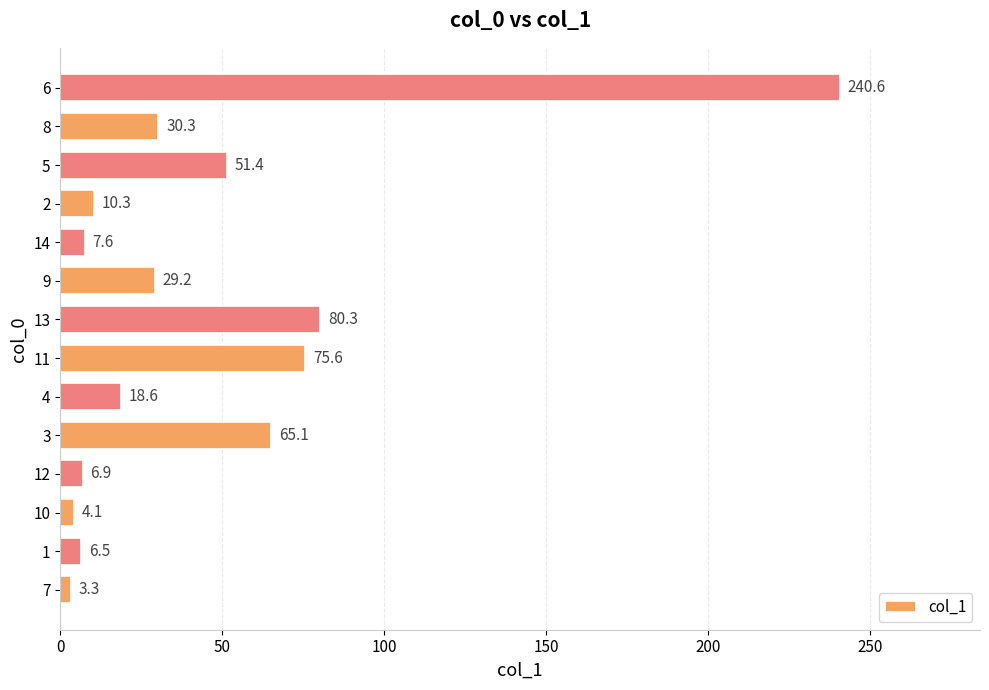

Where is the data nearest to the value 121?

13